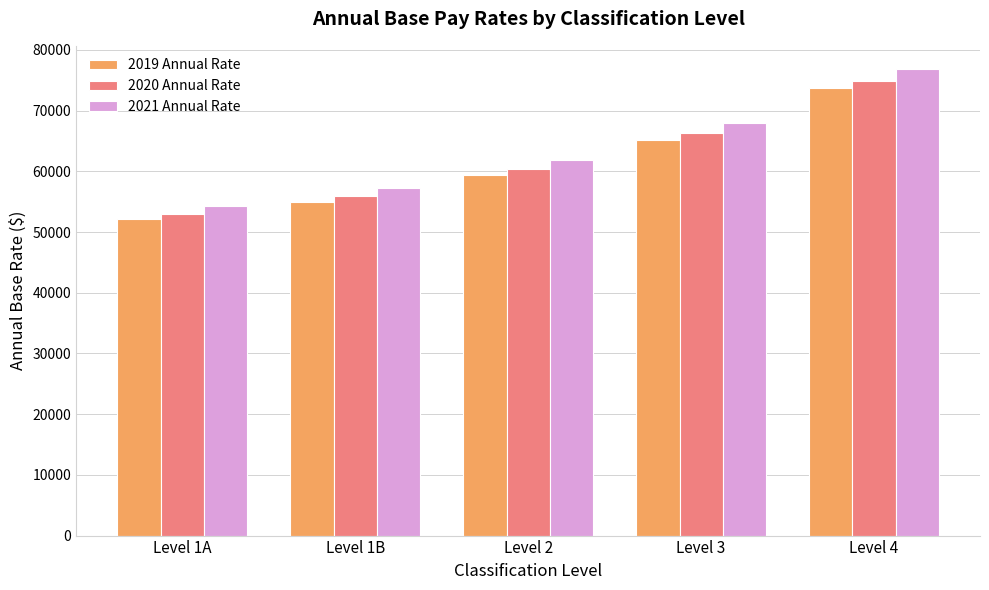

Reading left to right, what are all the values shown in this chart?

2019 Annual Rate: Level 1A=52080	Level 1B=54945	Level 2=59363	Level 3=65217	Level 4=73667
2020 Annual Rate: Level 1A=52991	Level 1B=55907	Level 2=60402	Level 3=66358	Level 4=74956
2021 Annual Rate: Level 1A=54316	Level 1B=57305	Level 2=61912	Level 3=68017	Level 4=76830